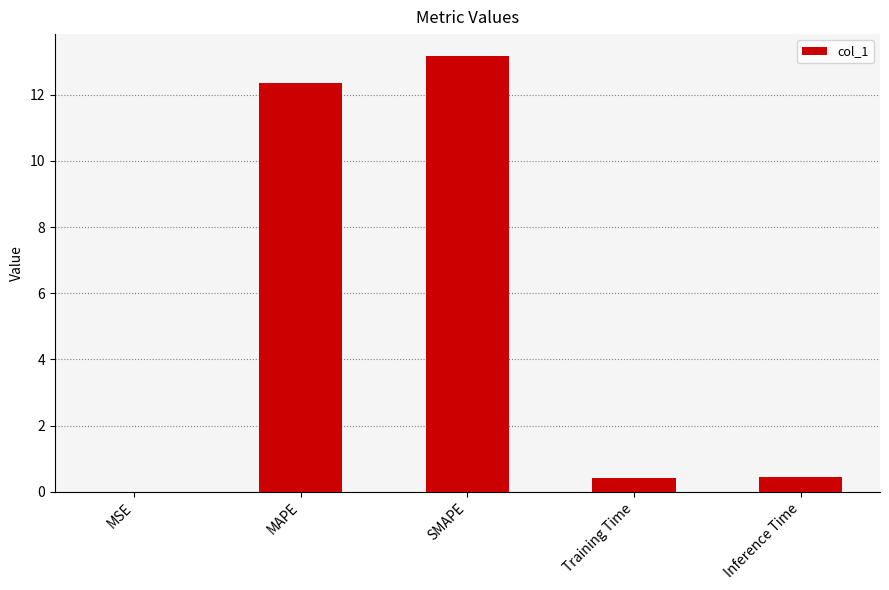

What is the sum of all values?

26.4